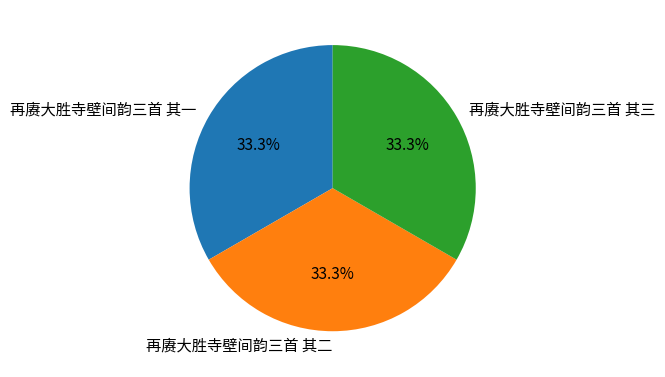

What portion of the pie excludes 再赓大胜寺壁间韵三首 其一?

66.7%